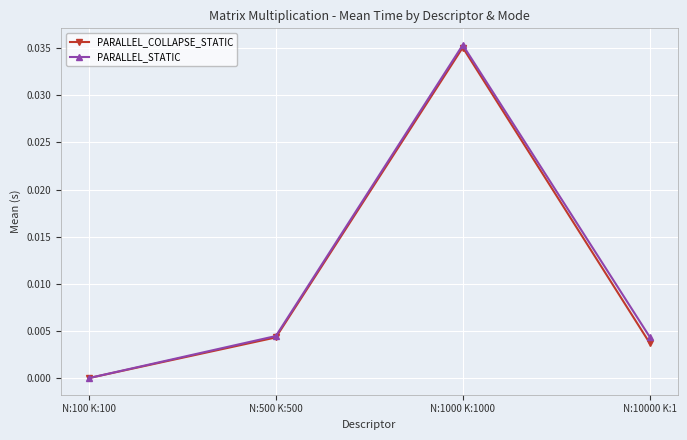

True or false: PARALLEL_COLLAPSE_STATIC has more than 1 interior local peaks.

False